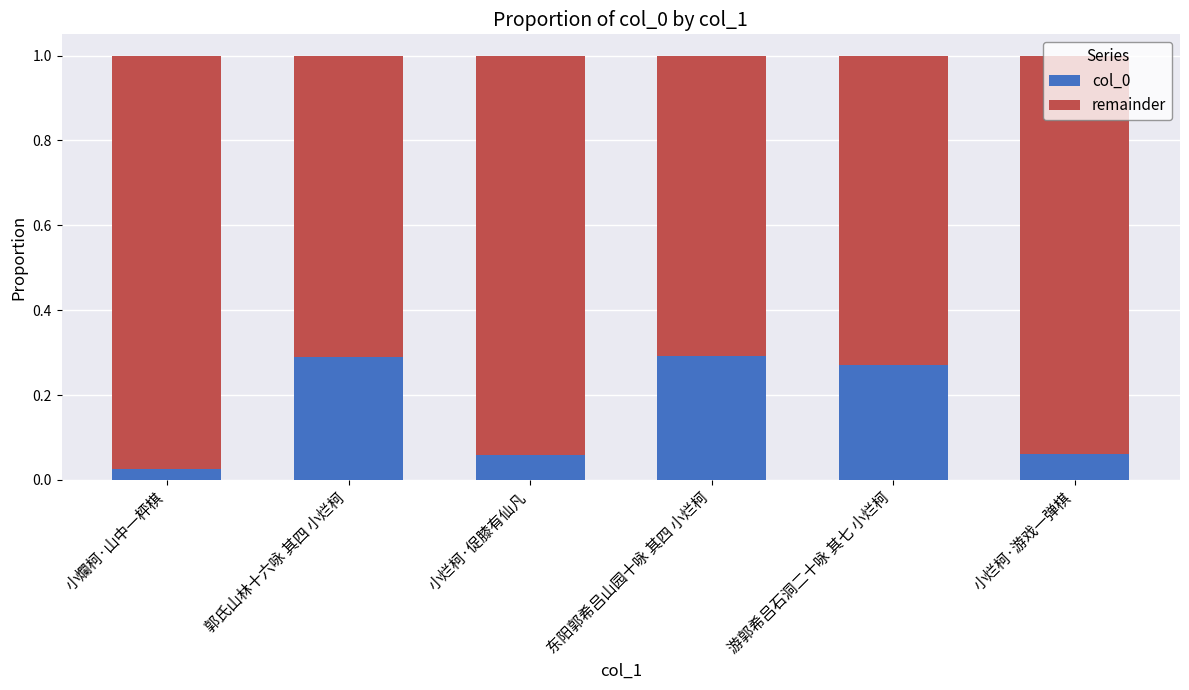

Which category has the lowest value in the col_0 series?

小爛柯·山中一枰棋